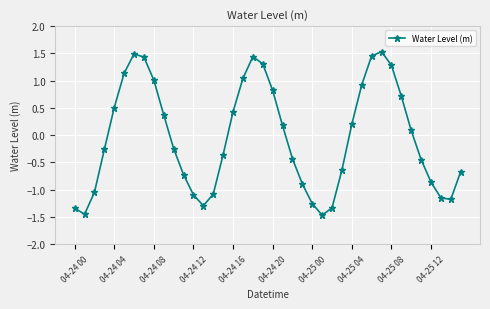

What is the difference between the maximum and minimum values?

3.0